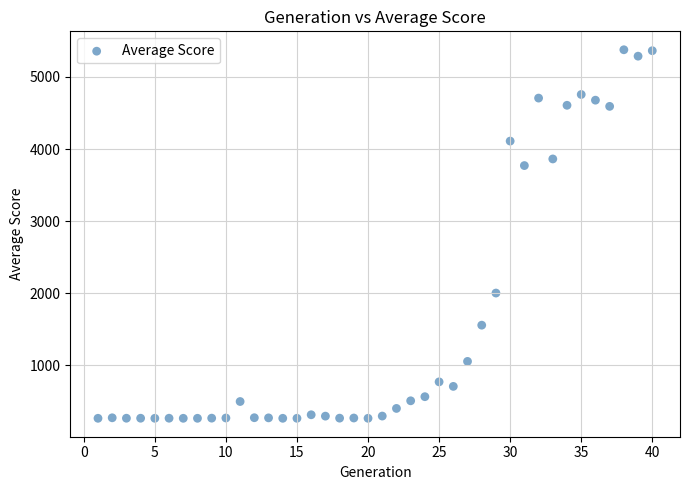

What Y value in the scatter plot is closest to 2819?

2000